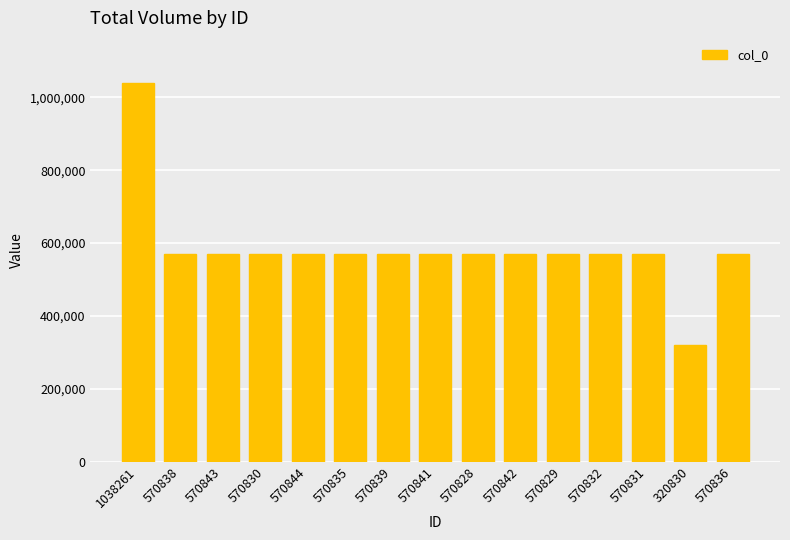

Which label corresponds to the largest value in the chart?

1038261